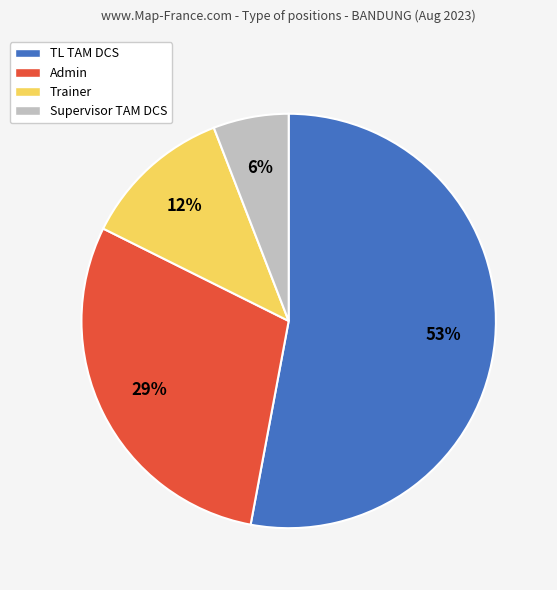

To the nearest percent, what portion does Supervisor TAM DCS represent?

6%